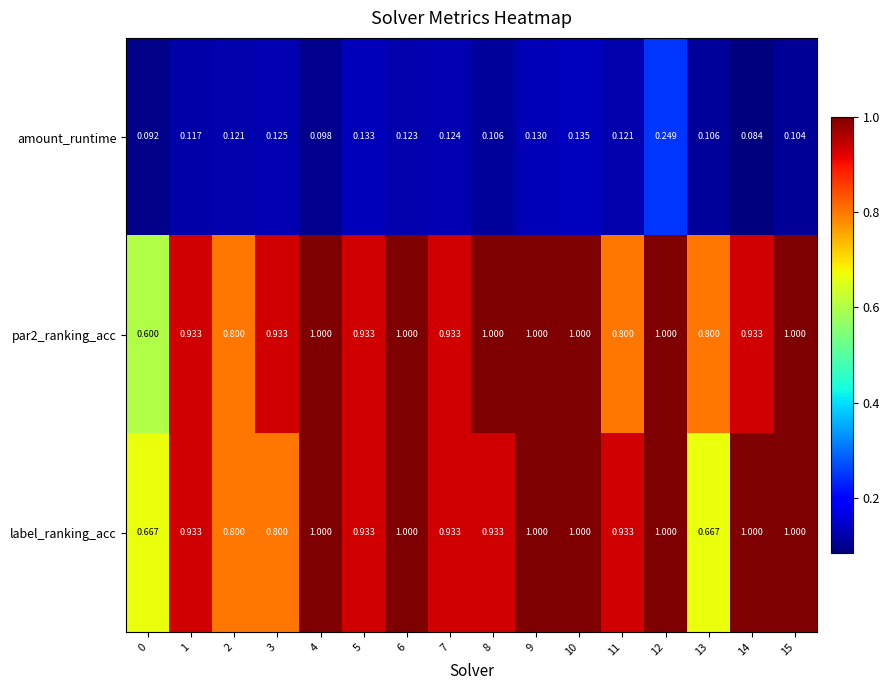

Is the value of label_ranking_acc at 7 greater than the value of par2_ranking_acc at 13?

Yes